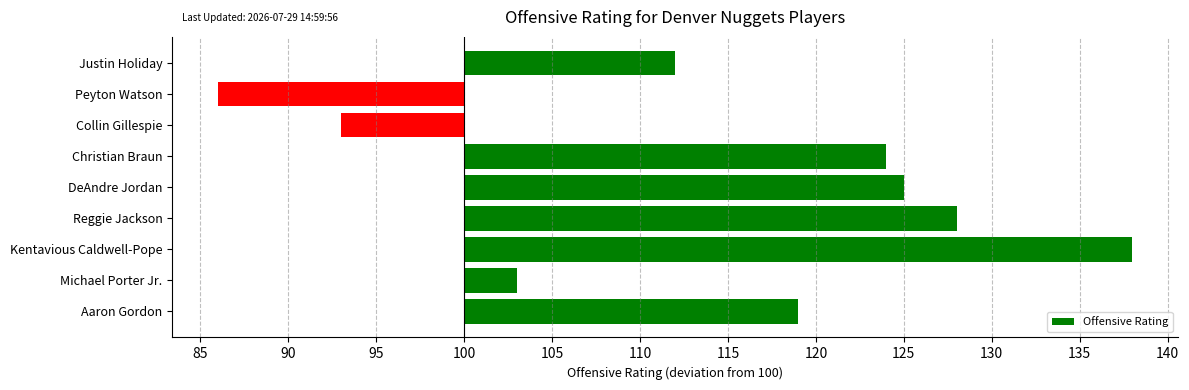

How many categories are shown in the chart?

9